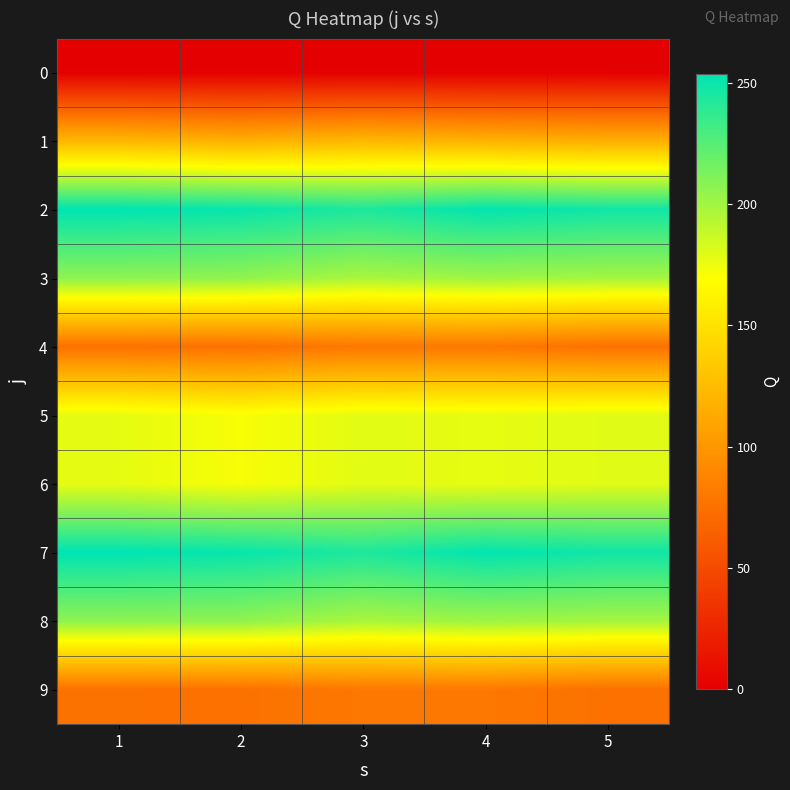

What is the maximum value shown in the chart?

253.8